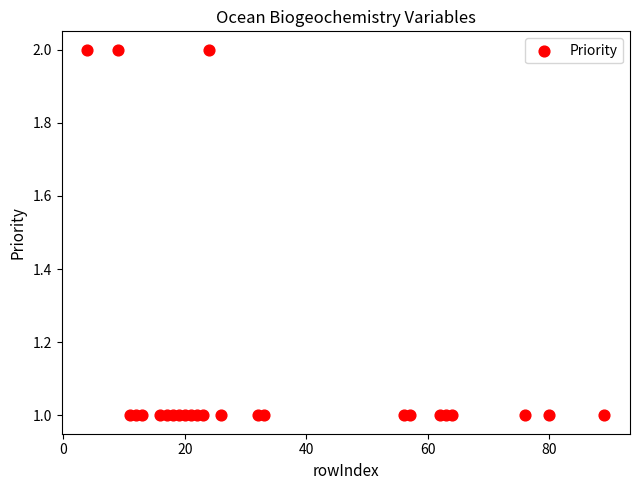

What is the range of X values (max minus min)?

85